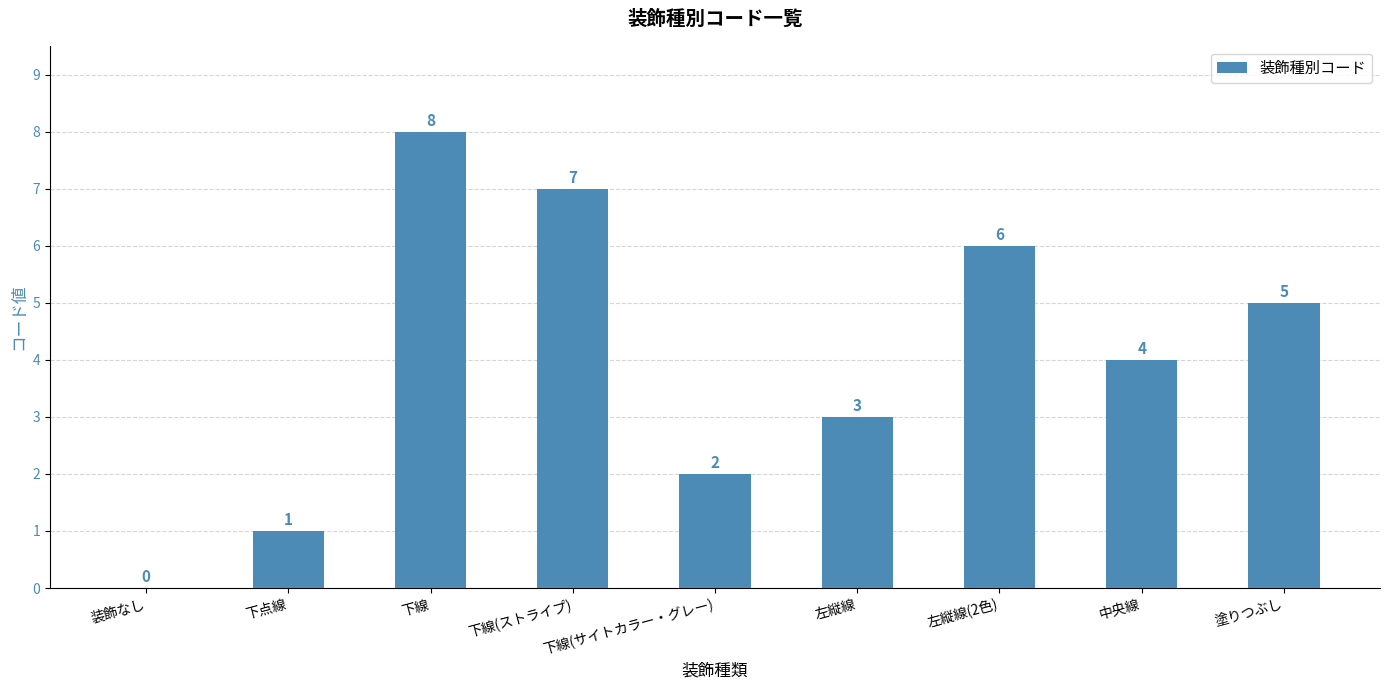

Reading right to left, list all the values displayed in this chart.

5	4	6	3	2	7	8	1	0